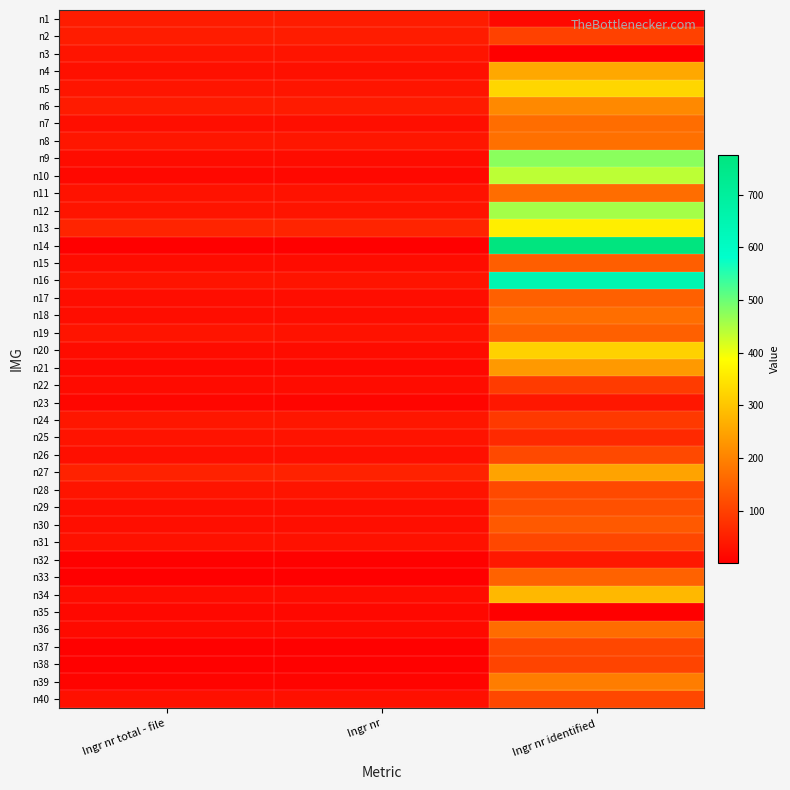

At which category is the sum across all series the highest?

Ingr nr identified